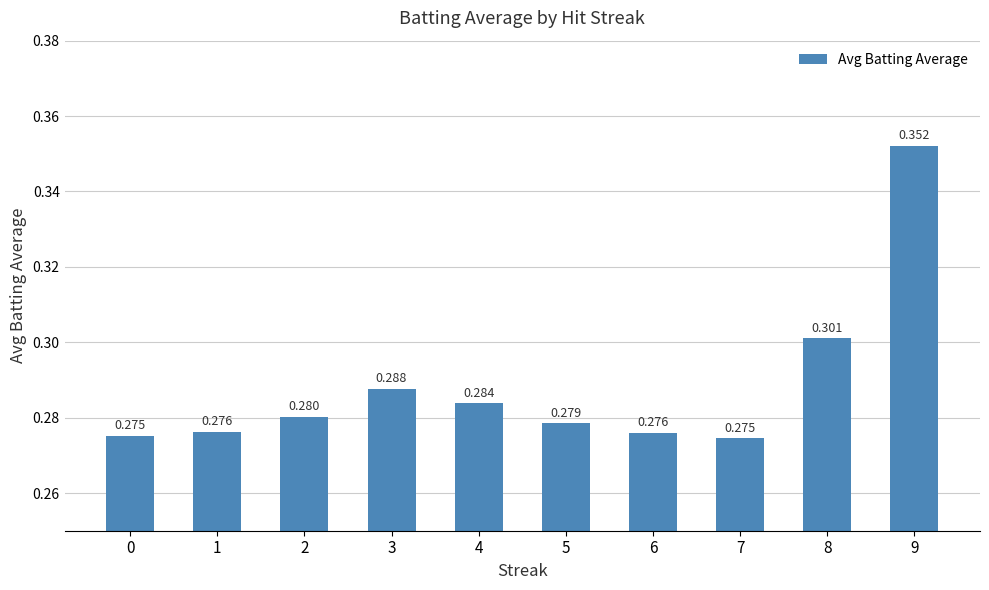

What is the greatest value displayed?

0.4